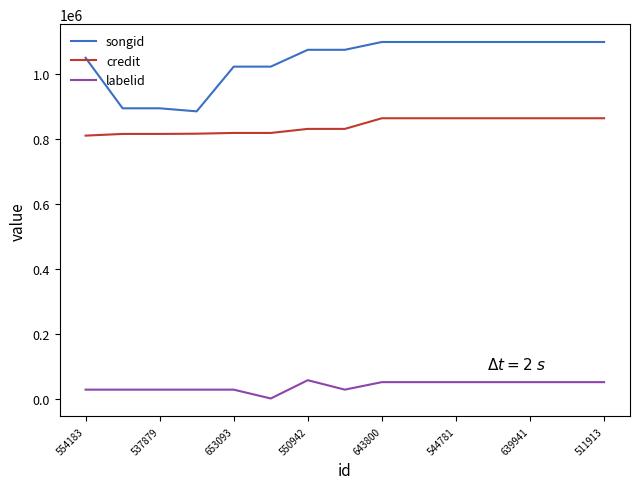

What is the difference between the maximum and minimum values in the labelid series?

56313